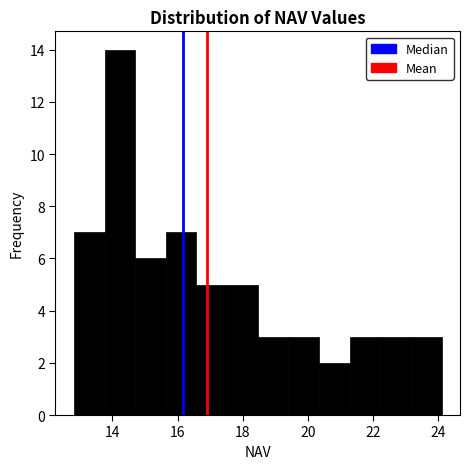

Reading left to right, transcribe this chart: for each bar, give the range it covers on the x-axis and its height. Neither the bar edges nor the heights are printed on the chart, so give them approximately, as read against the axes.

12.8 to 13.8: 7
13.8 to 14.6: 14
14.6 to 15.6: 6
15.6 to 16.6: 7
16.6 to 17.6: 5
17.6 to 18.4: 5
18.4 to 19.4: 3
19.4 to 20.4: 3
20.4 to 21.2: 2
21.2 to 22.2: 3
22.2 to 23.2: 3
23.2 to 24.2: 3